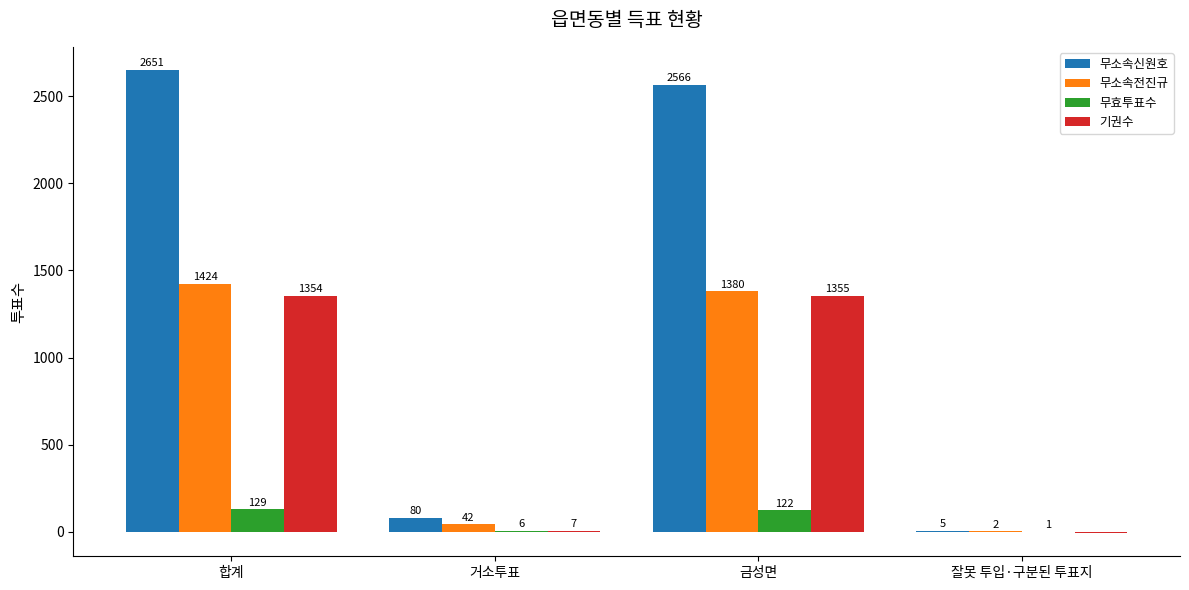

Which series changed the most between 합계 and 잘못 투입·구분된 투표지?

무소속신원호